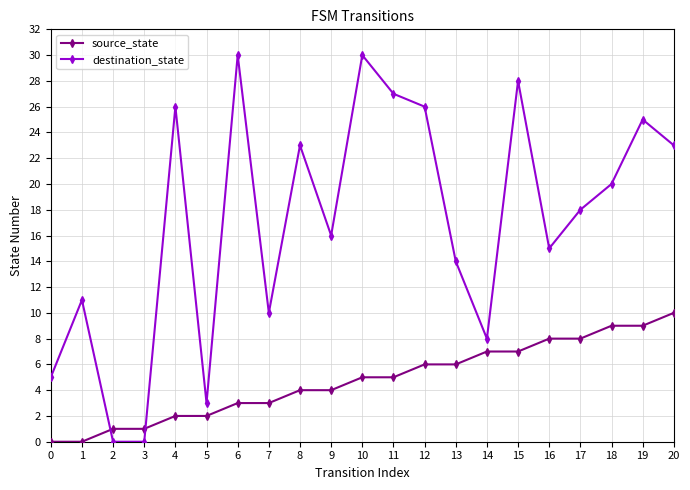

True or false: destination_state and source_state cross at least once.

True